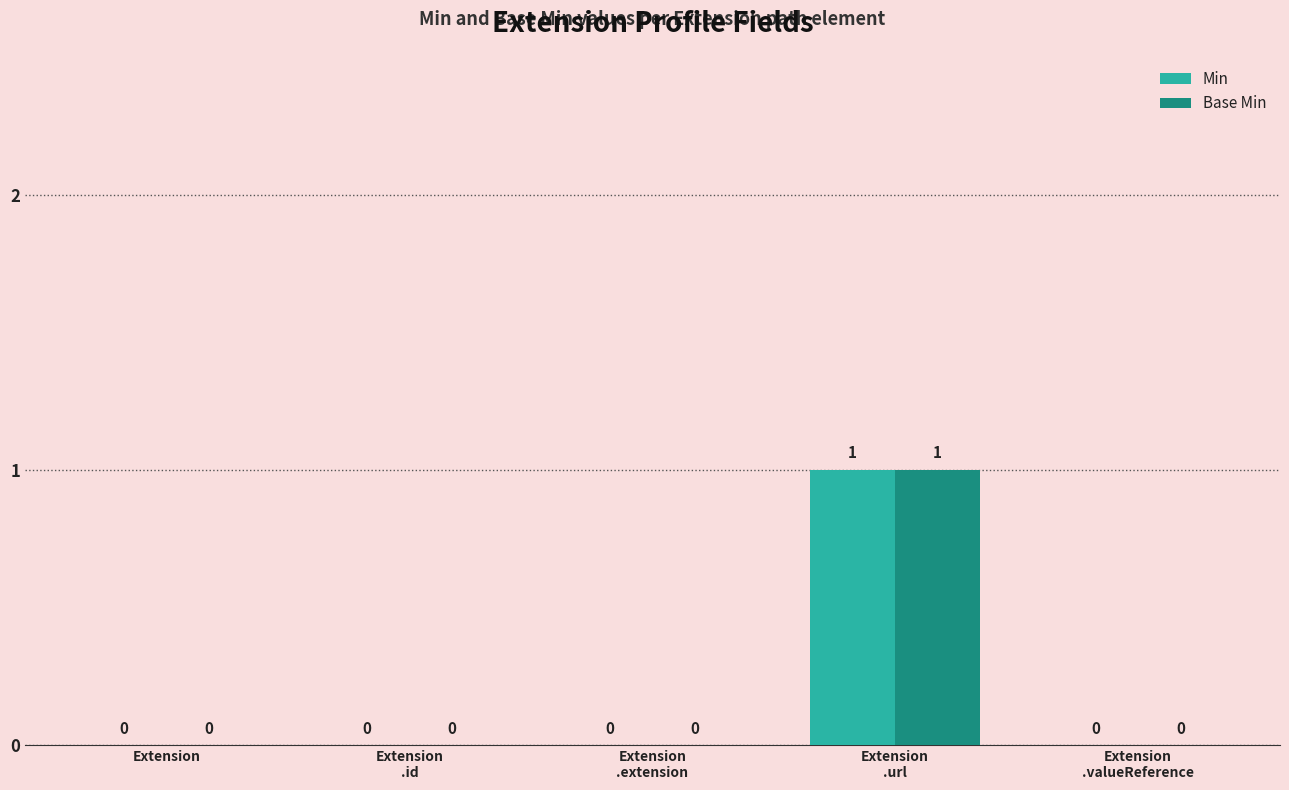

What is the greatest value displayed?

1